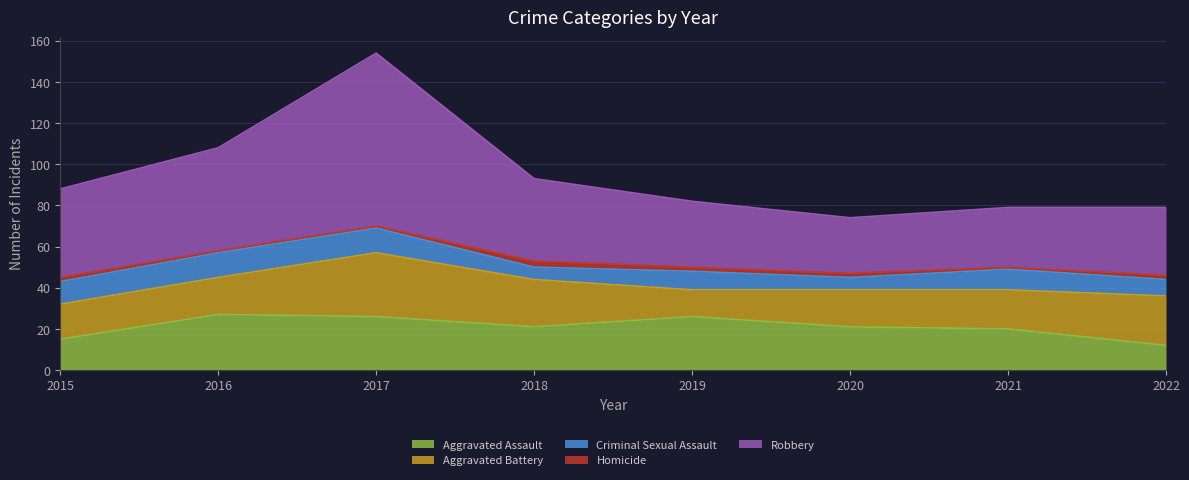

Rank the categories by Aggravated Assault value from highest to lowest.

2016, 2017, 2019, 2018, 2020, 2021, 2015, 2022